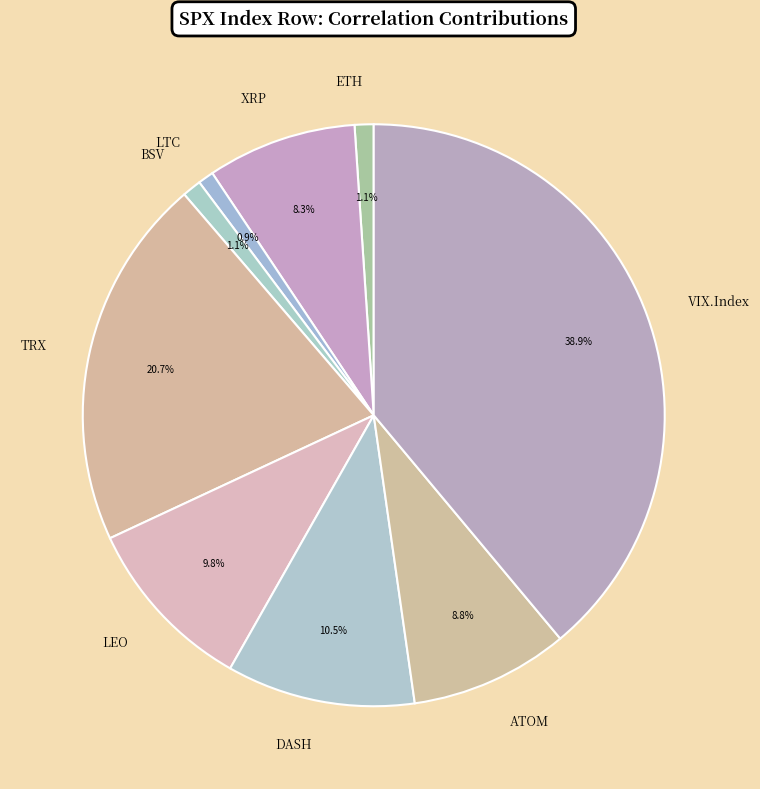

How many segments does this pie chart have?

9